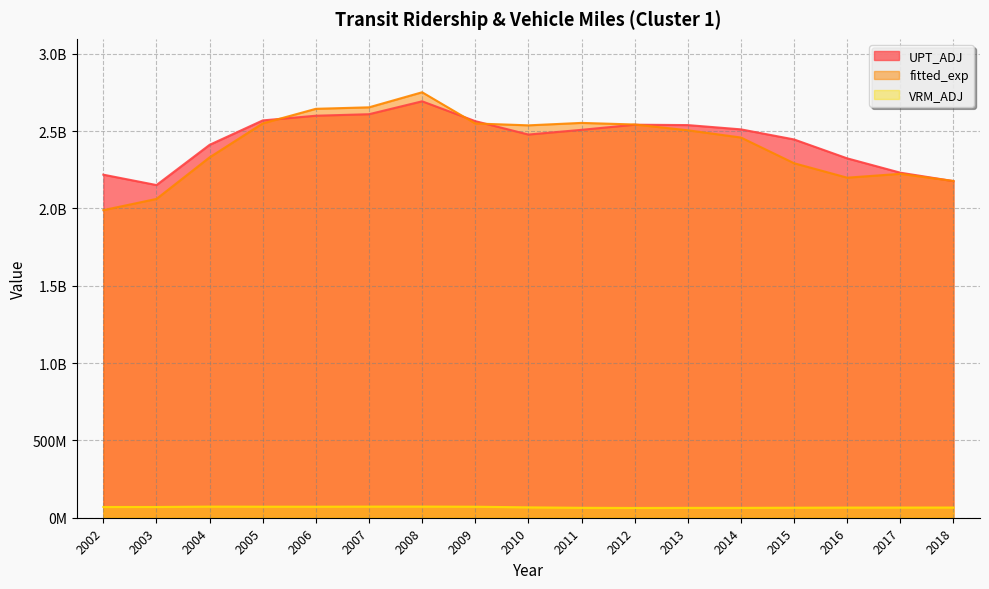

What is the value of the VRM_ADJ point at the 3rd from the left?

71833060.9